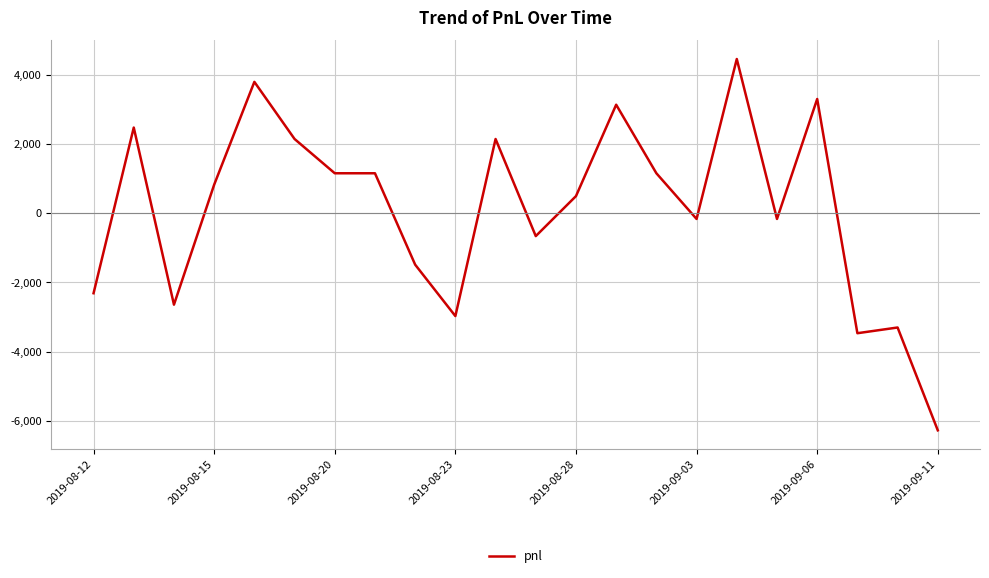

What is the average value?

128